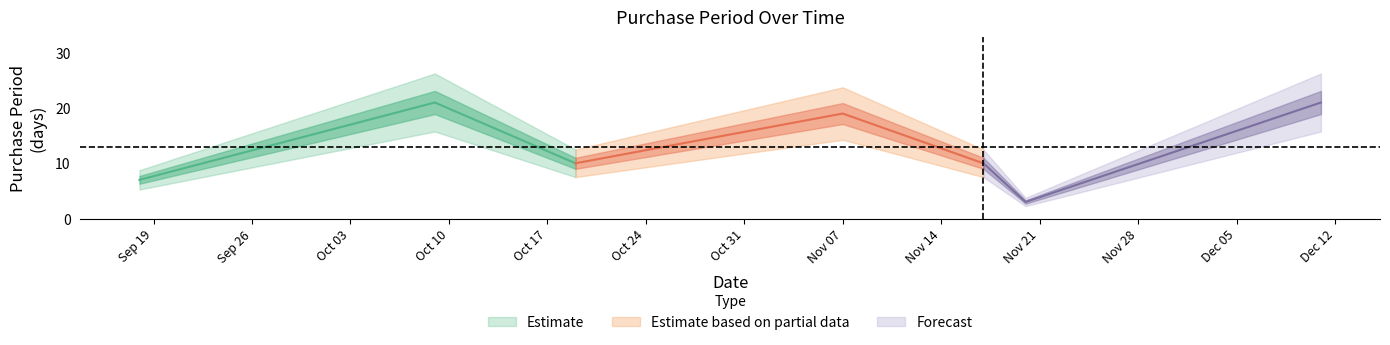

What is the change in value from 2017-11-20 to 2017-12-11?

+18